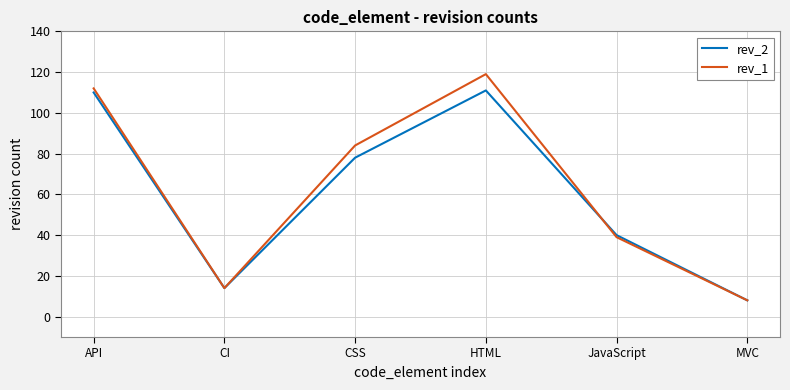

Read the rev_2 value at JavaScript, to the nearest 50.

50